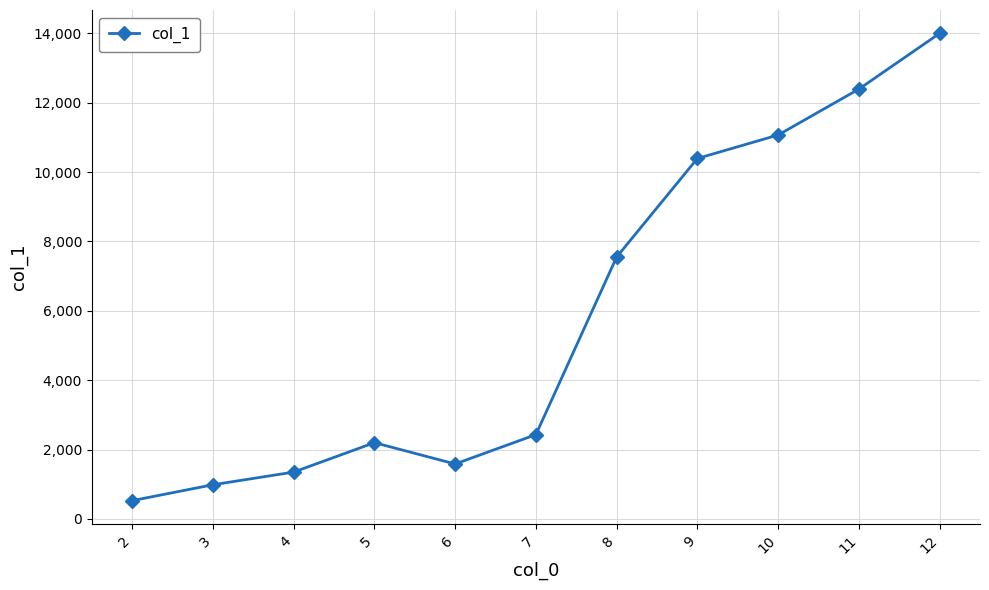

How many values are below 2431?

5